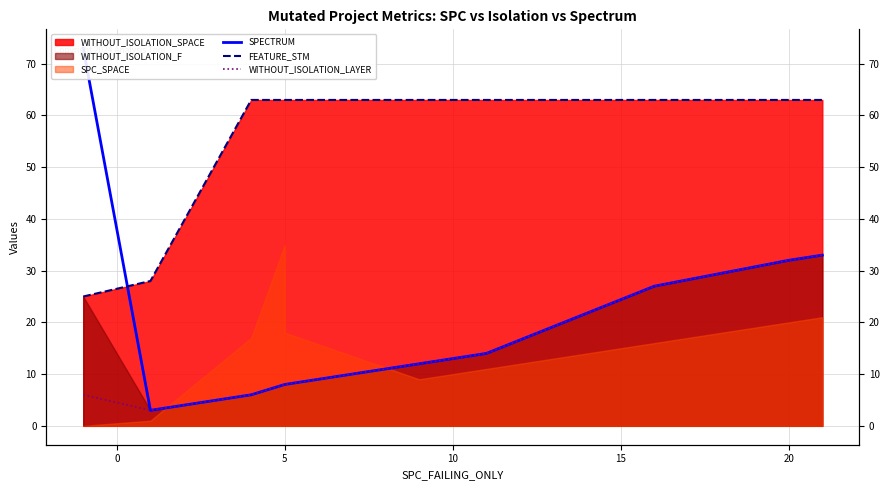

What is the difference between the maximum and minimum values in the SPECTRUM series?

70